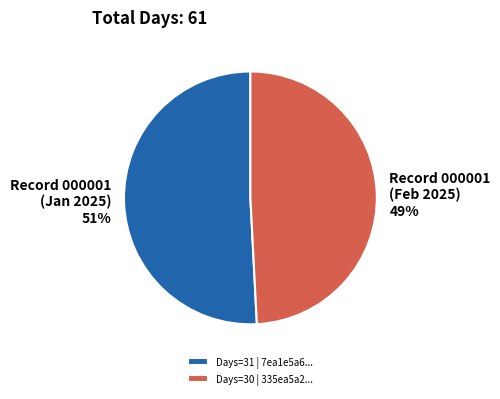

To the nearest percent, what percentage of the pie is Days=31 | 7ea1e5a6...?

51%